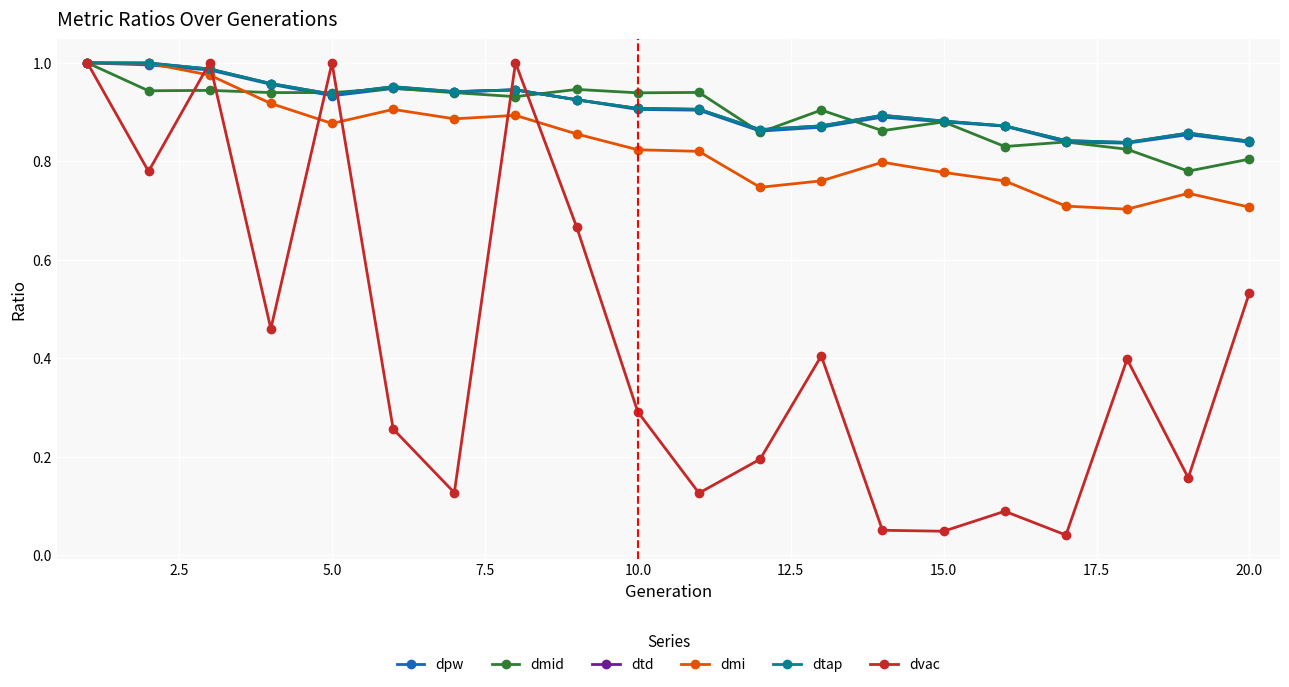

At how many categories does at least one series exceed 0?

20